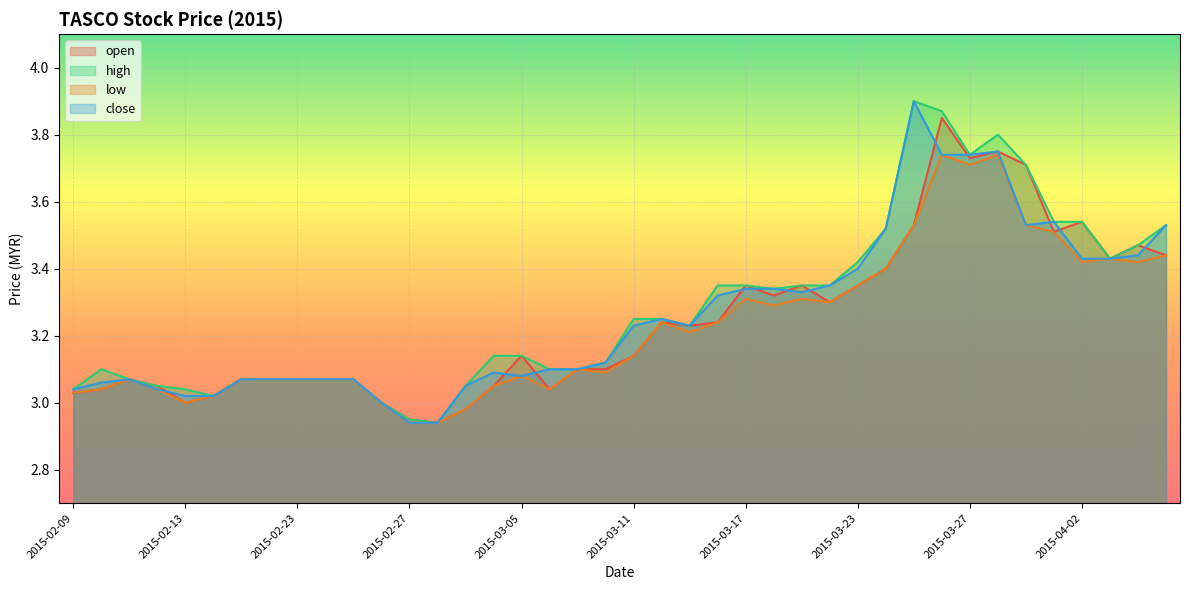

At which category does high reach its first local peak?

2015-02-10